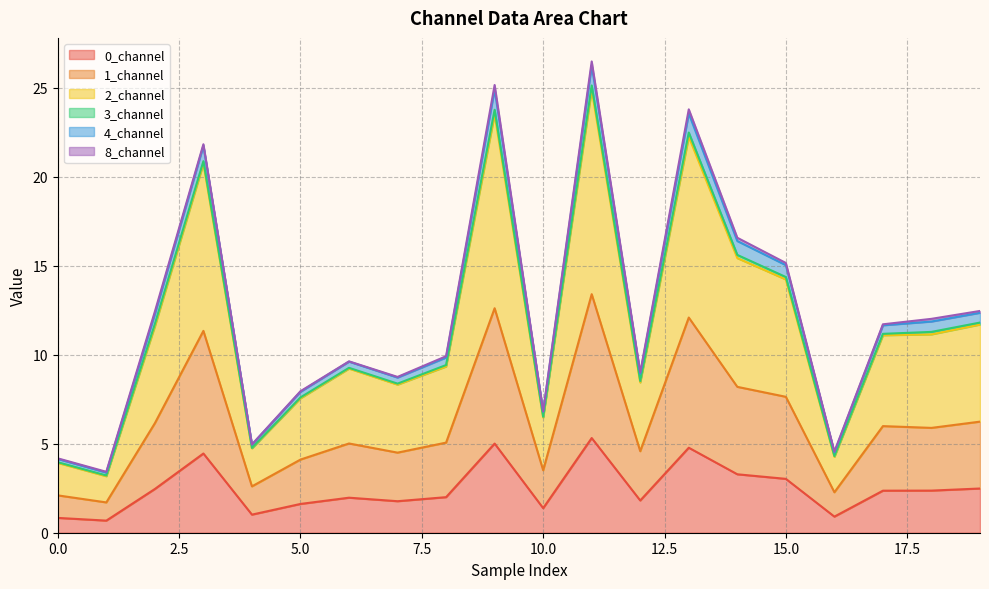

What is the lowest value of the 0_channel series?

0.7